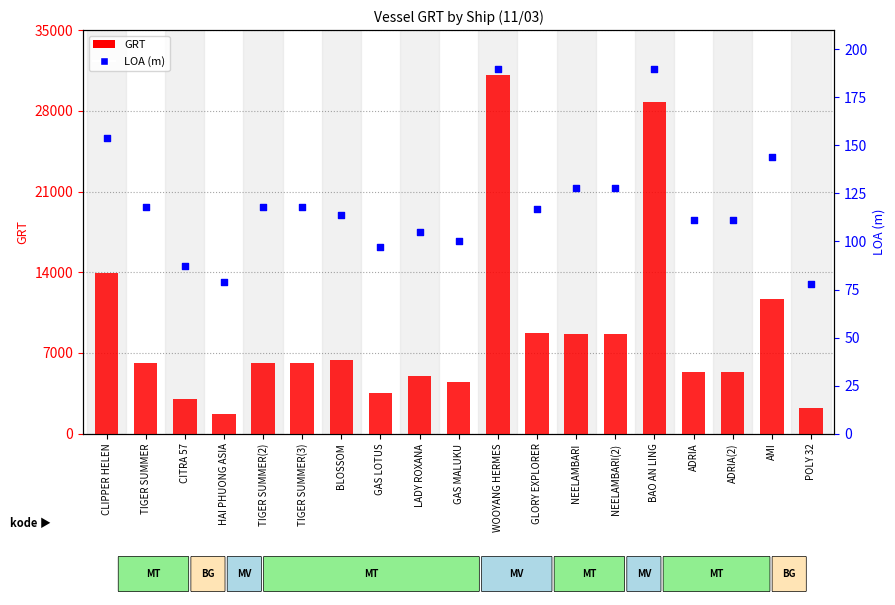

At how many categories does at least one series exceed 20999?

2